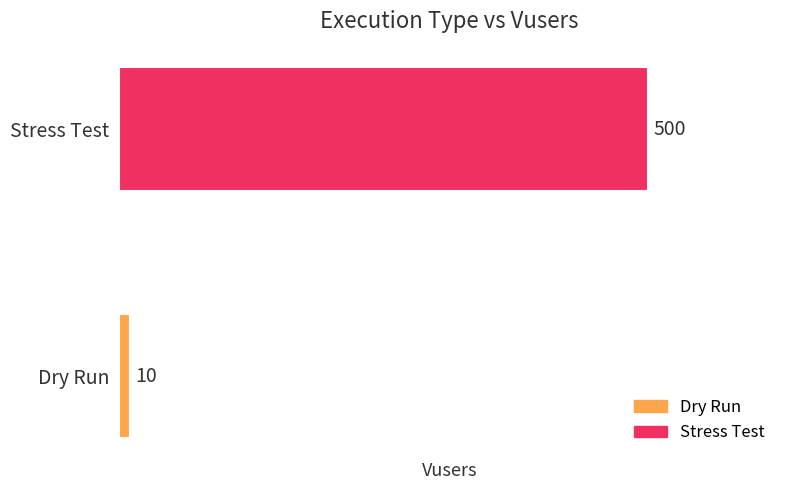

Reading bottom to top, what are all the values shown in this chart?

Dry Run=10	Stress Test=500